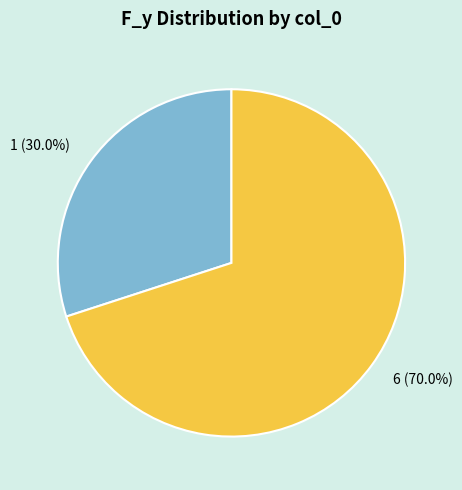

Rank the categories by value from highest to lowest.

6, 1